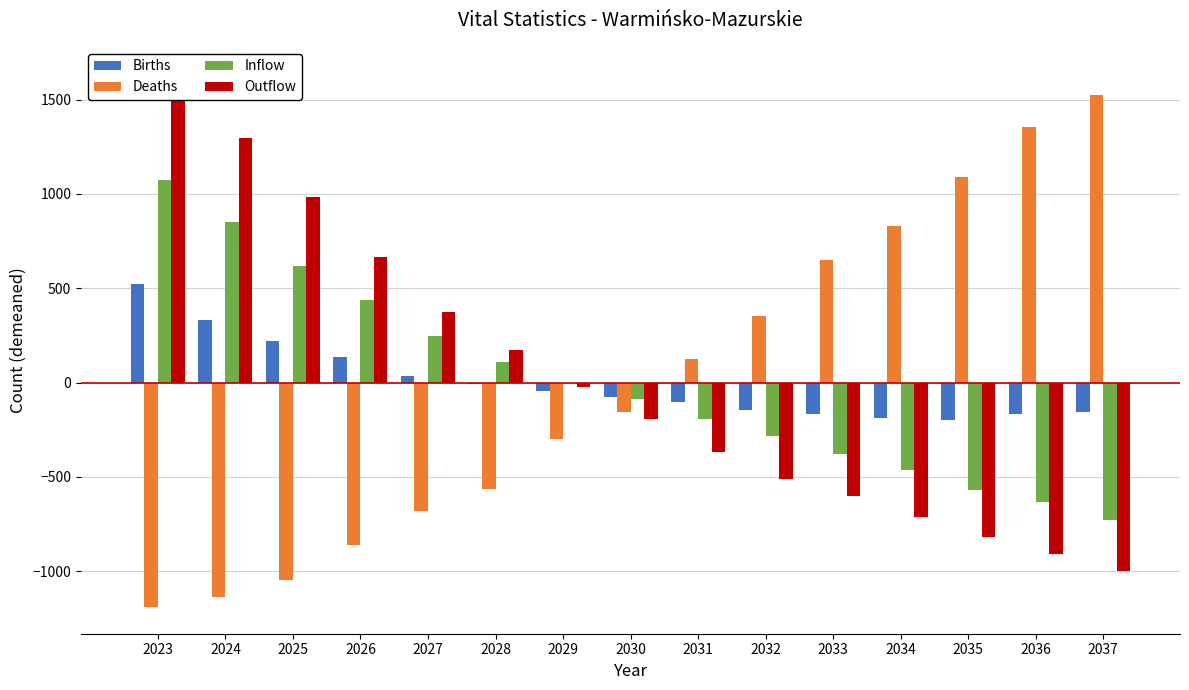

Is it true that Inflow equals -568.2 at 2035?

True